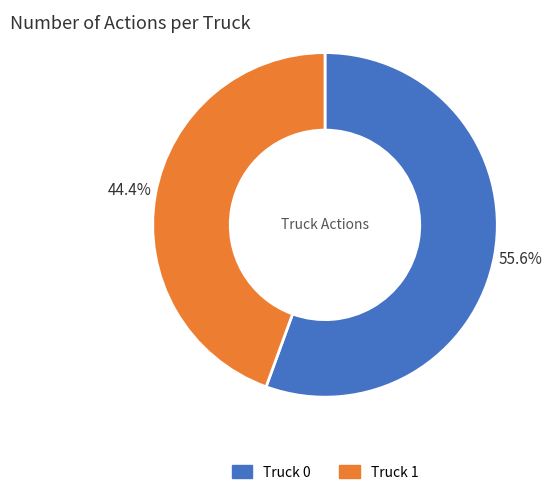

To the nearest percent, what percentage of the pie is Truck 0?

56%